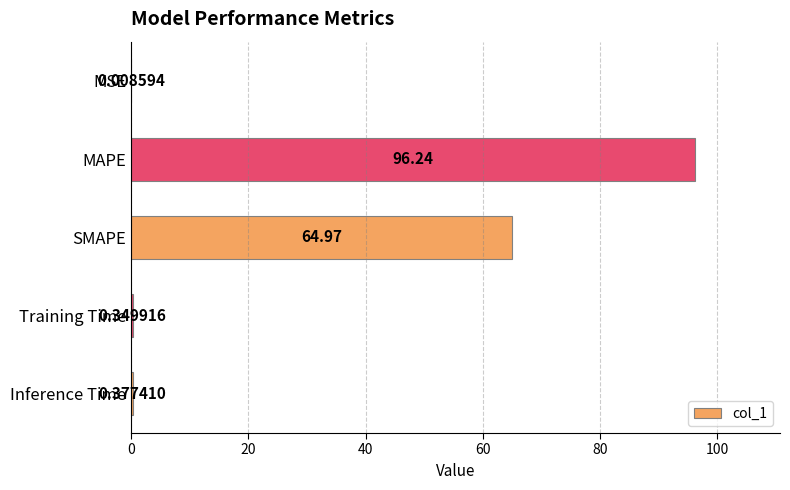

Does the chart contain stacked bars?

No